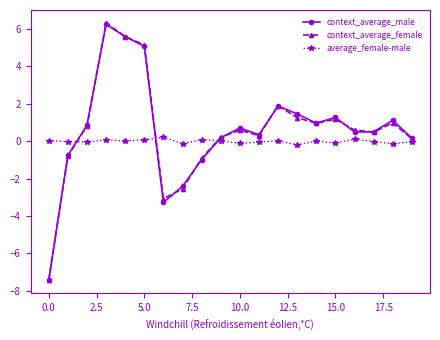

Which series has the largest range (max minus min)?

context_average_female